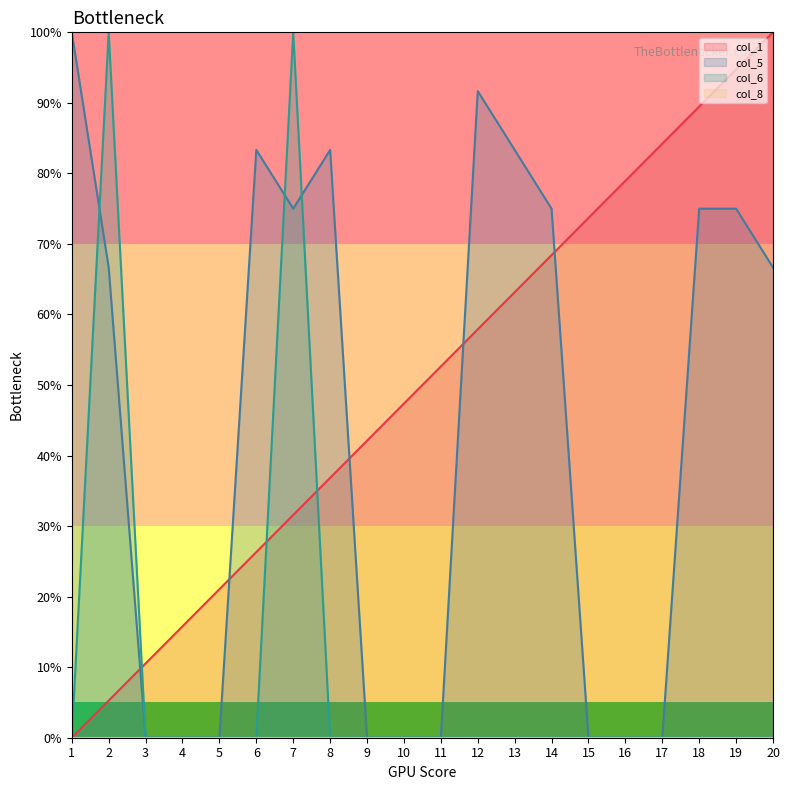

At which category is the sum across all series the highest?

7